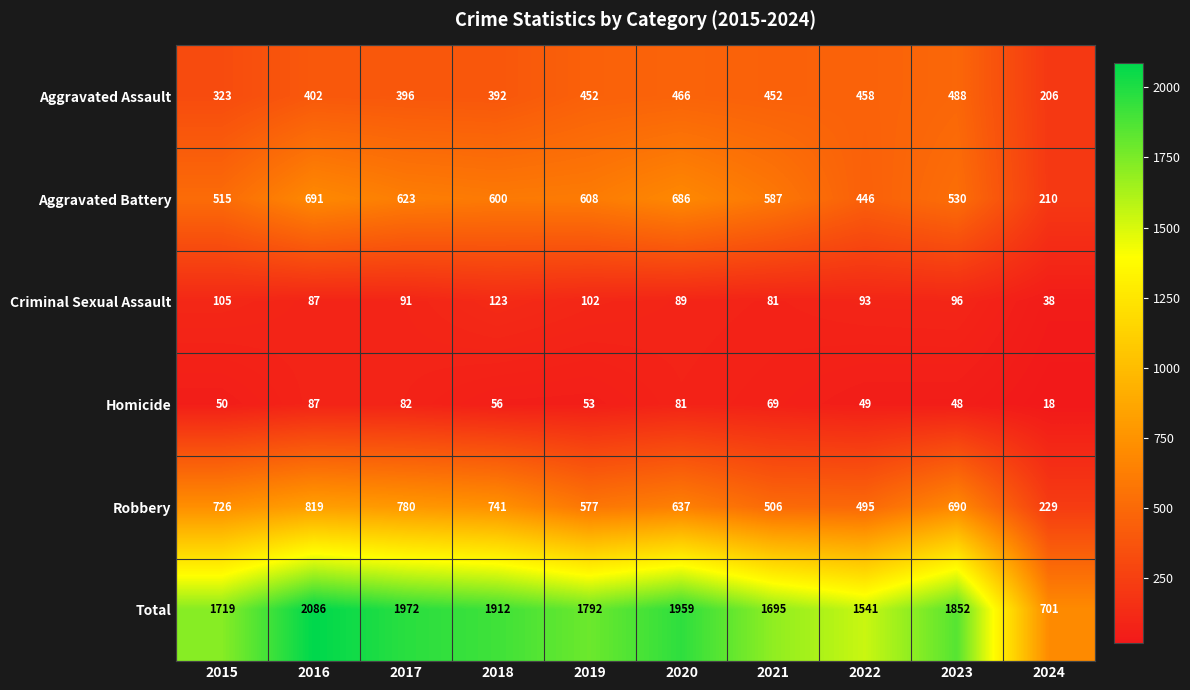

At 2019, list the series in order from largest to smallest.

Total, Aggravated Battery, Robbery, Aggravated Assault, Criminal Sexual Assault, Homicide